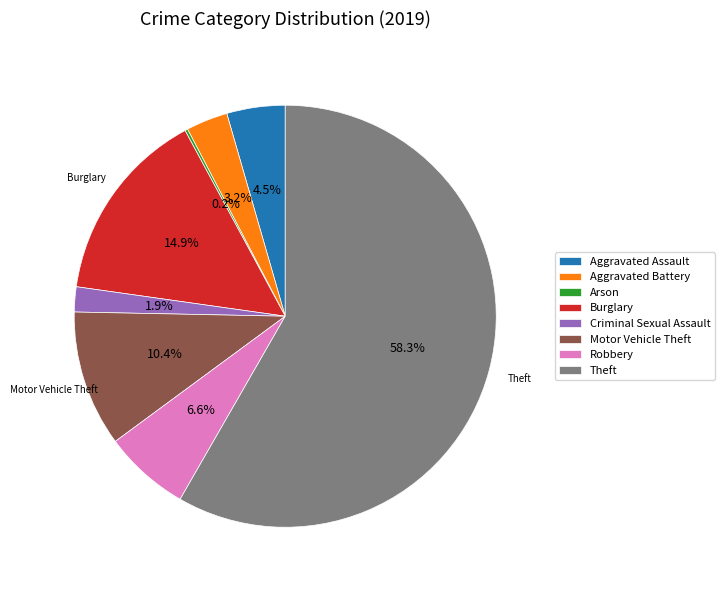

Combined, do Motor Vehicle Theft and Robbery account for over 50%?

No